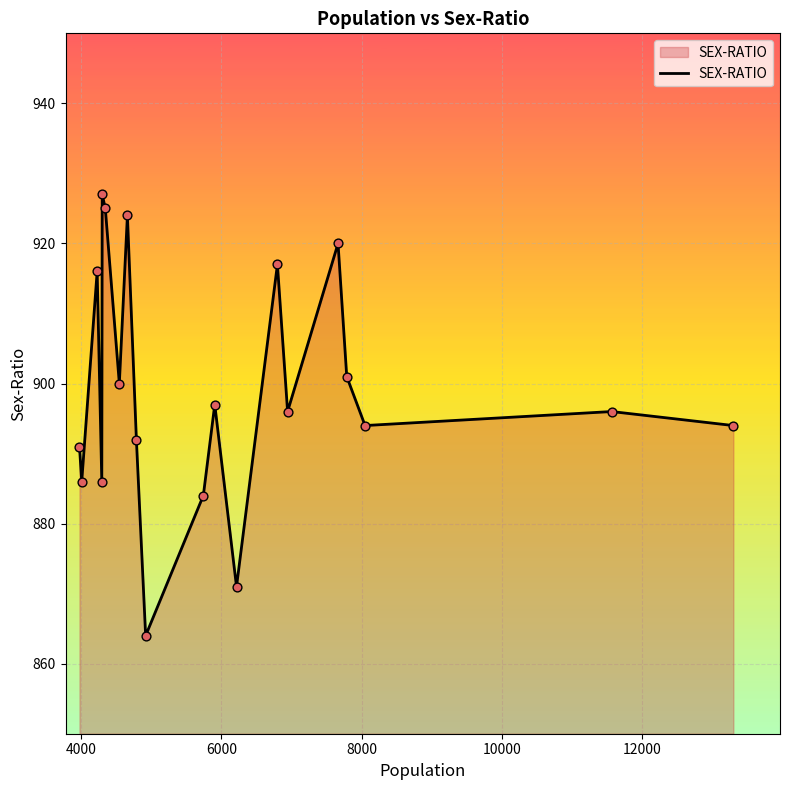

What is the difference between the maximum and minimum values?

63